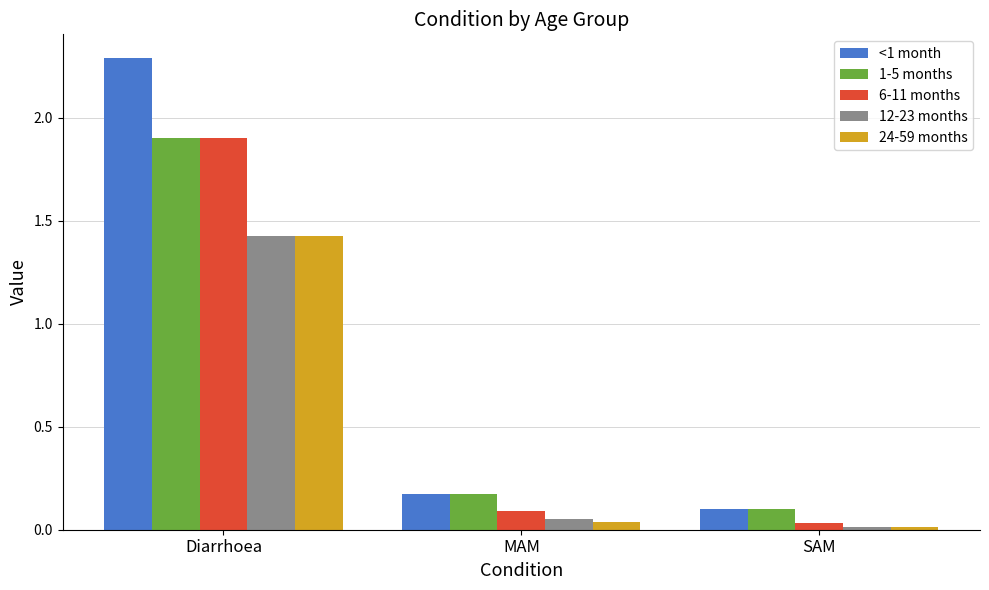

What is the average value of the <1 month series?

0.9